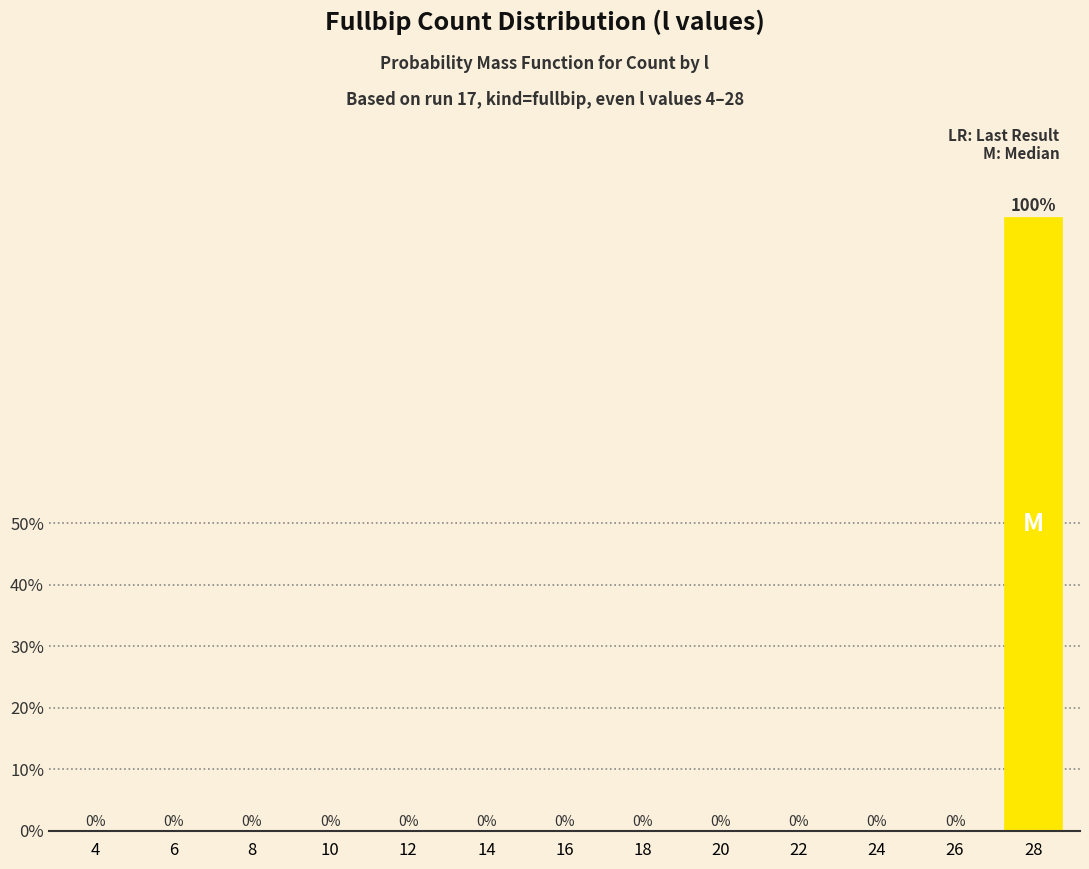

What is the maximum value shown in the chart?

99.9